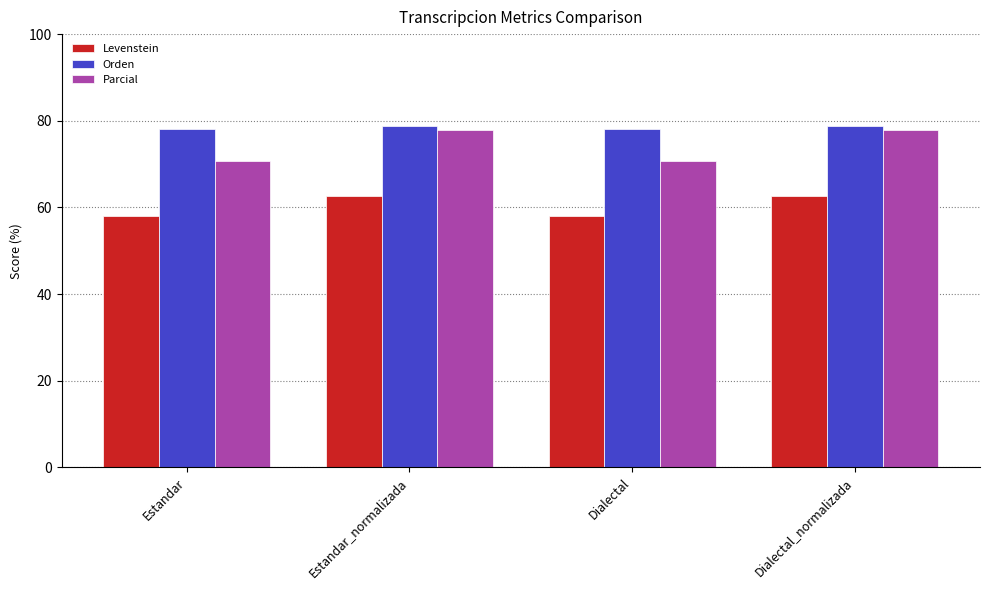

At Dialectal, list the series in order from largest to smallest.

Orden, Parcial, Levenstein